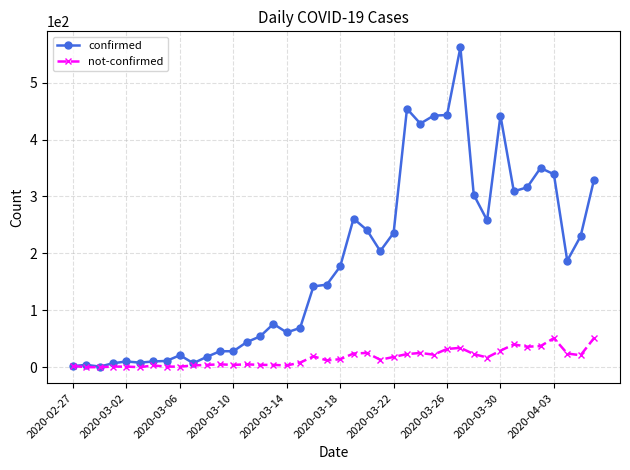

Which series has the widest spread of values?

confirmed